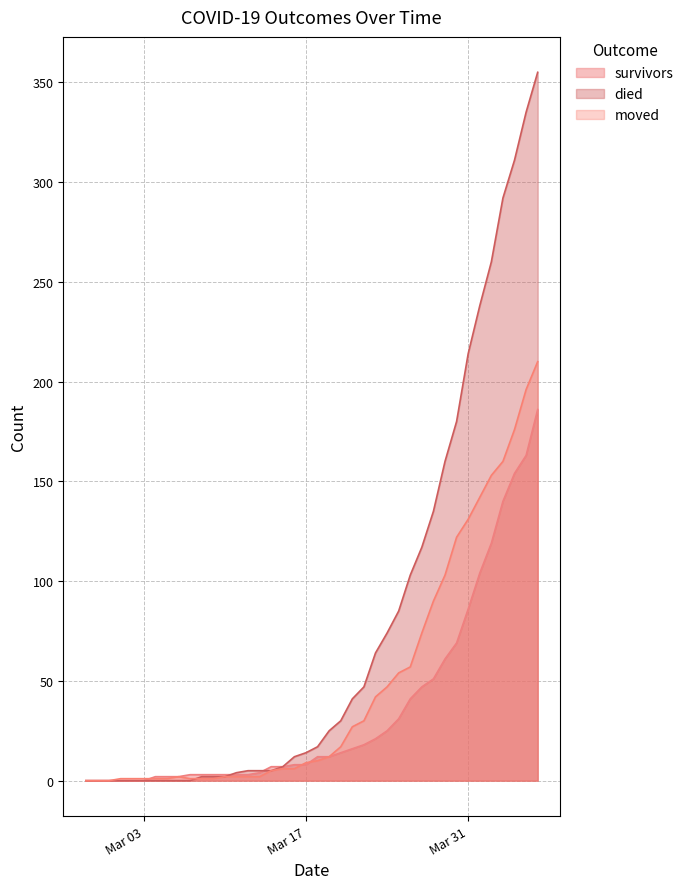

Rank the series by their maximum value, from lowest to highest.

survivors, moved, died